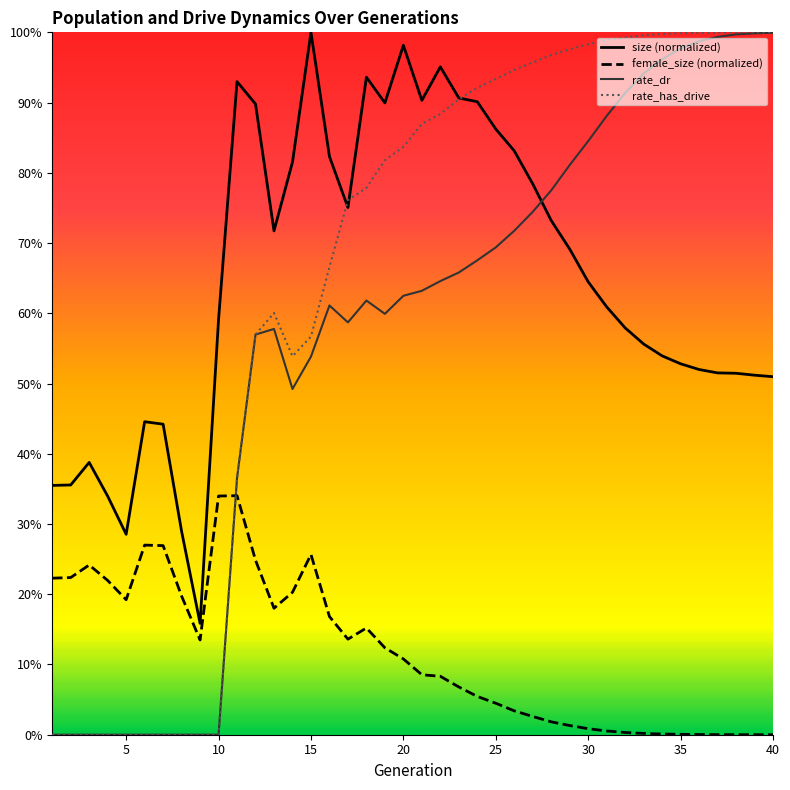

How many lines are shown in the chart?

4